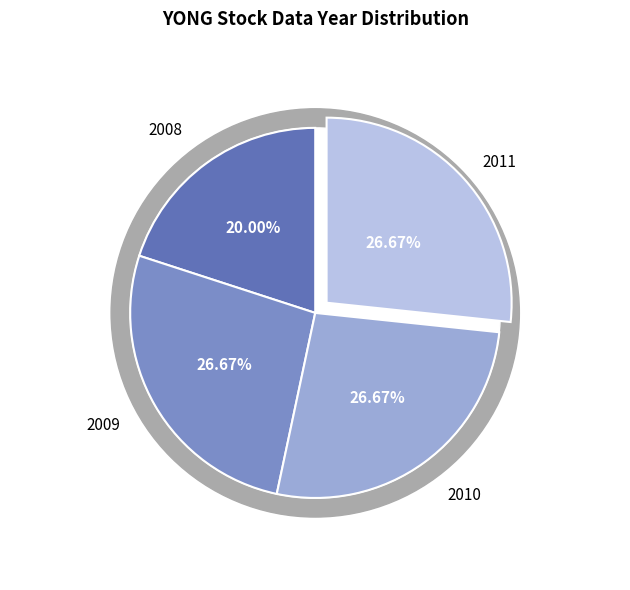

To the nearest percent, what is the difference between the 2008 and 2009 slice percentages?

7%